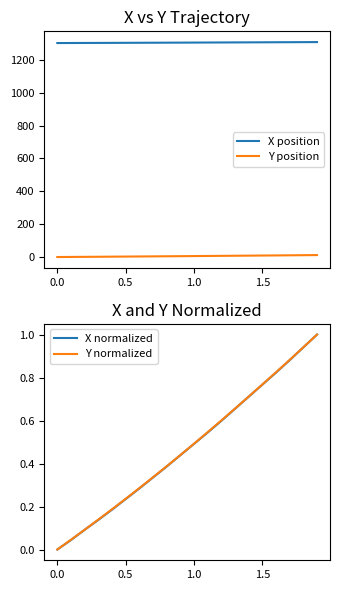

Rank the series by their maximum value, from highest to lowest.

X position, Y position, X normalized, Y normalized